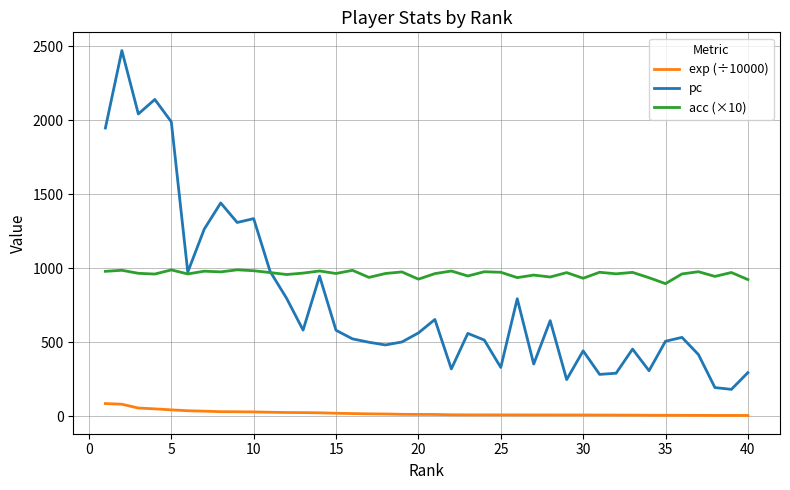

Which series has the widest spread of values?

pc